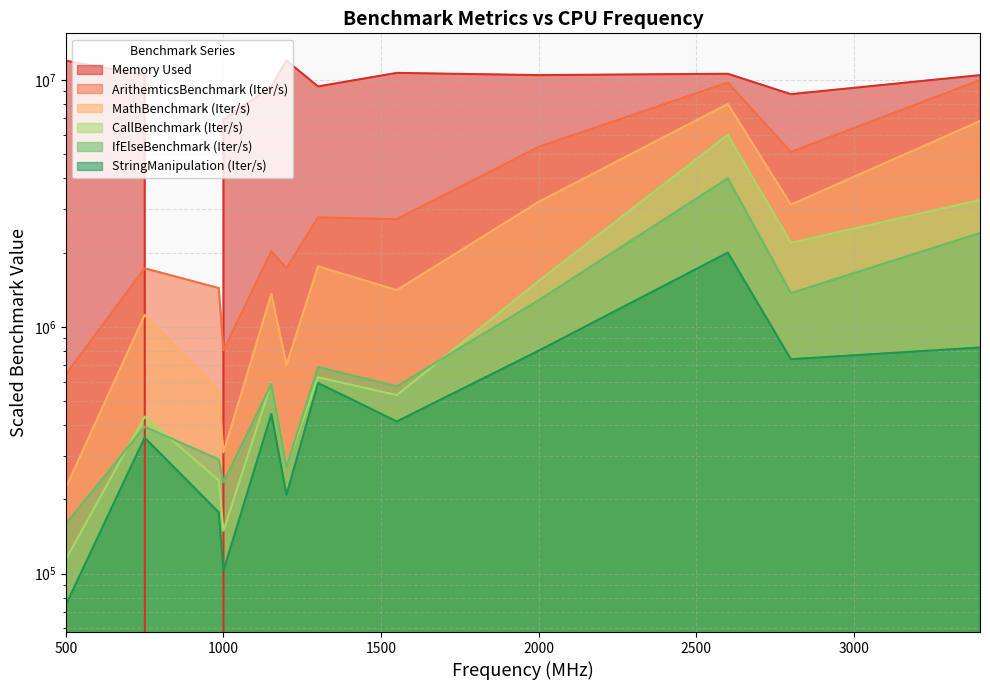

Count the number of data series in this chart.

6